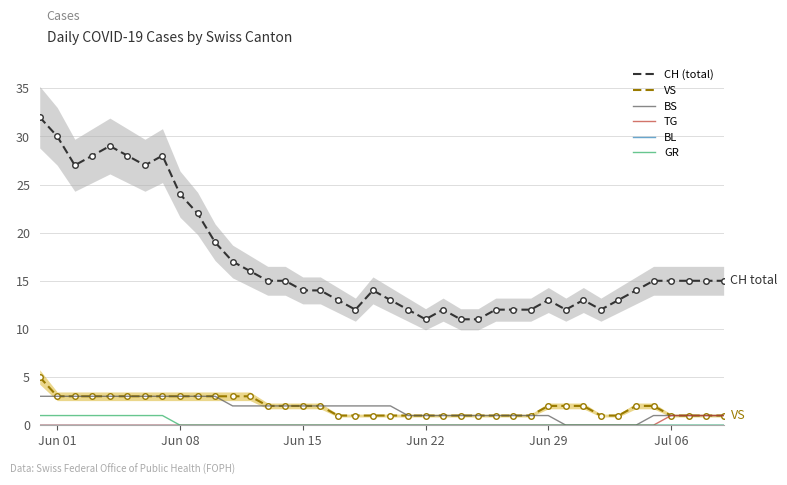

True or false: VS and CH (total) cross at least once.

False